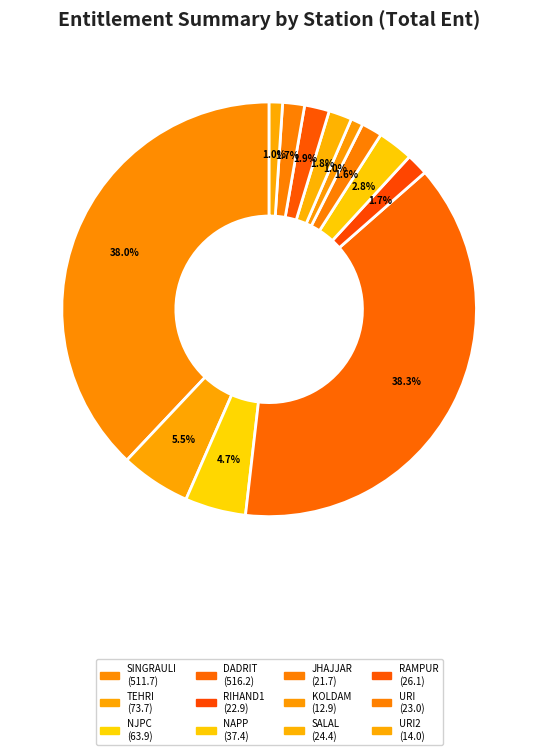

Which category has the smallest portion of the pie?

KOLDAM